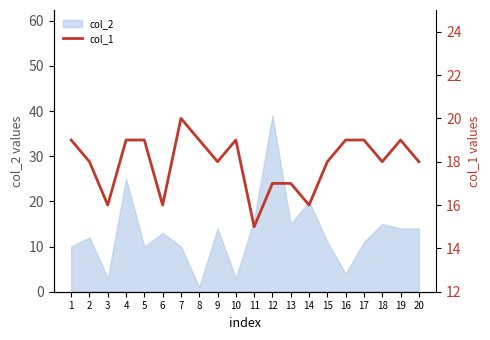

Approximately how many times larger is the value at 14 compared to 15?

0.9